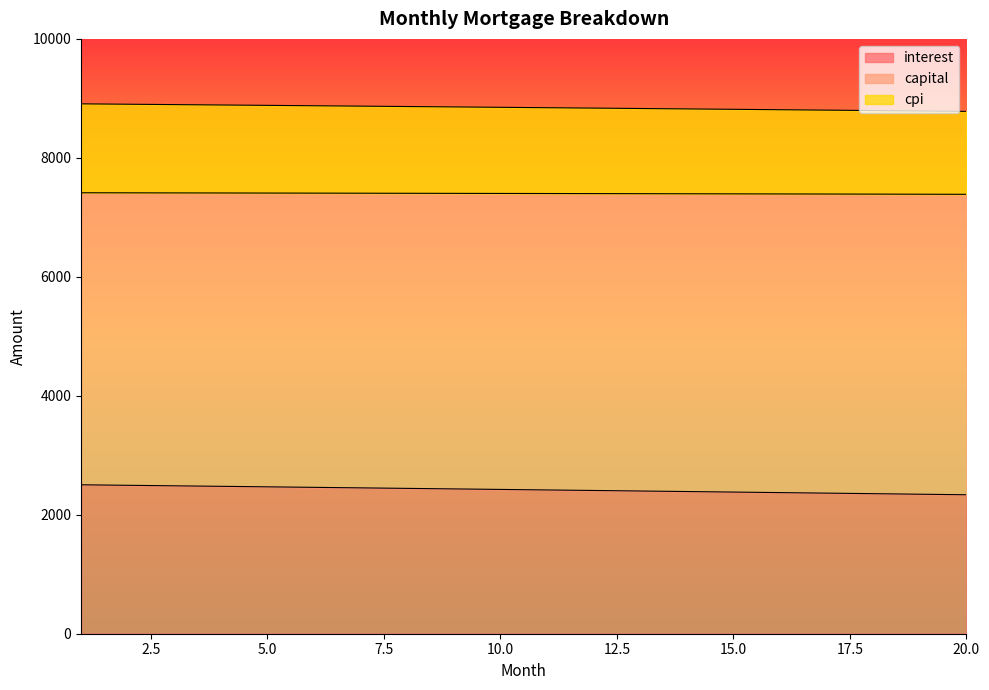

Reading right to left, list all the values displayed in this chart.

interest: 2336.1	2345.3	2354.3	2363.4	2372.4	2381.4	2390.3	2399.2	2408.1	2417.0	2425.8	2434.6	2443.3	2452.1	2460.8	2469.4	2478.0	2486.6	2495.2	2503.8
capital: 8781.4	8788.4	8795.4	8802.3	8809.2	8816.1	8822.9	8829.7	8836.4	8843.1	8849.8	8856.4	8863.0	8869.5	8876.0	8882.5	8888.9	8895.3	8901.6	8907.9
cpi: 7387.3	7388.8	7390.4	7391.9	7393.3	7394.8	7396.2	7397.7	7399.1	7400.4	7401.8	7403.1	7404.4	7405.7	7407.0	7408.3	7409.5	7410.7	7411.9	7413.1